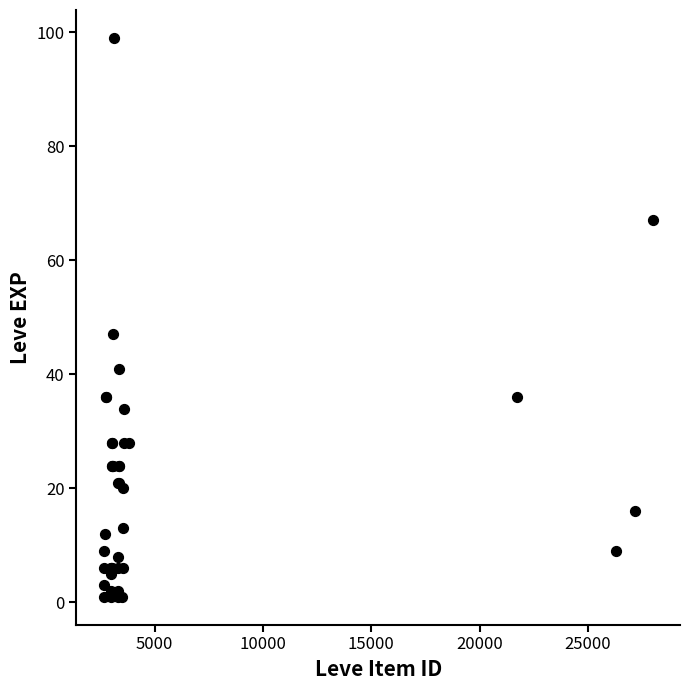

What Y value in the scatter plot is closest to 50?

47